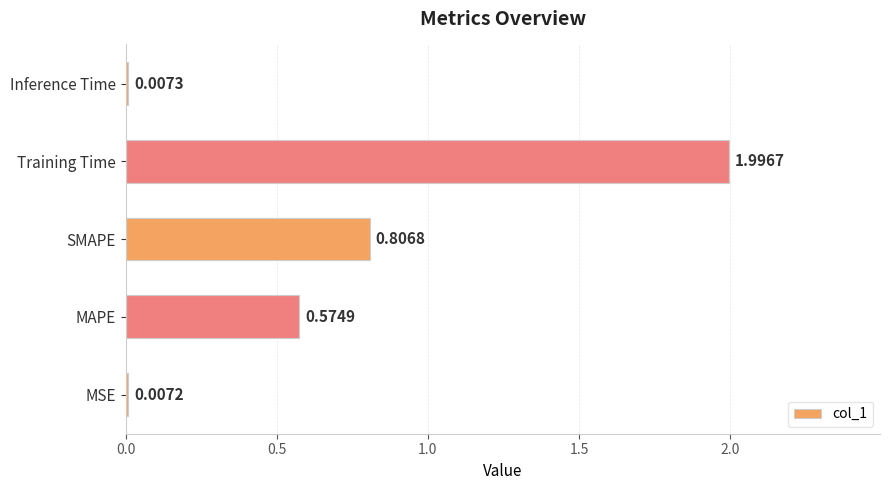

What is the sum of the values at Inference Time and Training Time?

2.0